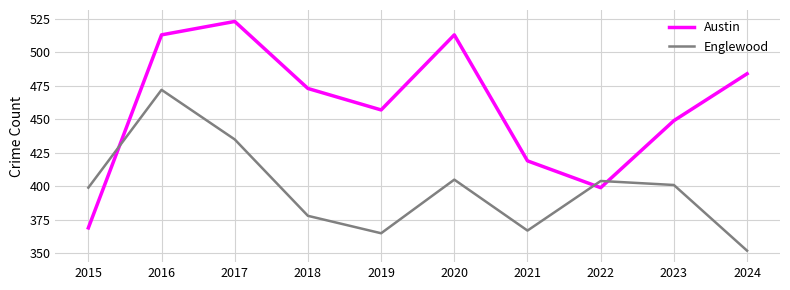

Reading left to right, extract all data points from this chart.

Austin: 2015=369	2016=513	2017=523	2018=473	2019=457	2020=513	2021=419	2022=399	2023=449	2024=484
Englewood: 2015=399	2016=472	2017=435	2018=378	2019=365	2020=405	2021=367	2022=404	2023=401	2024=352